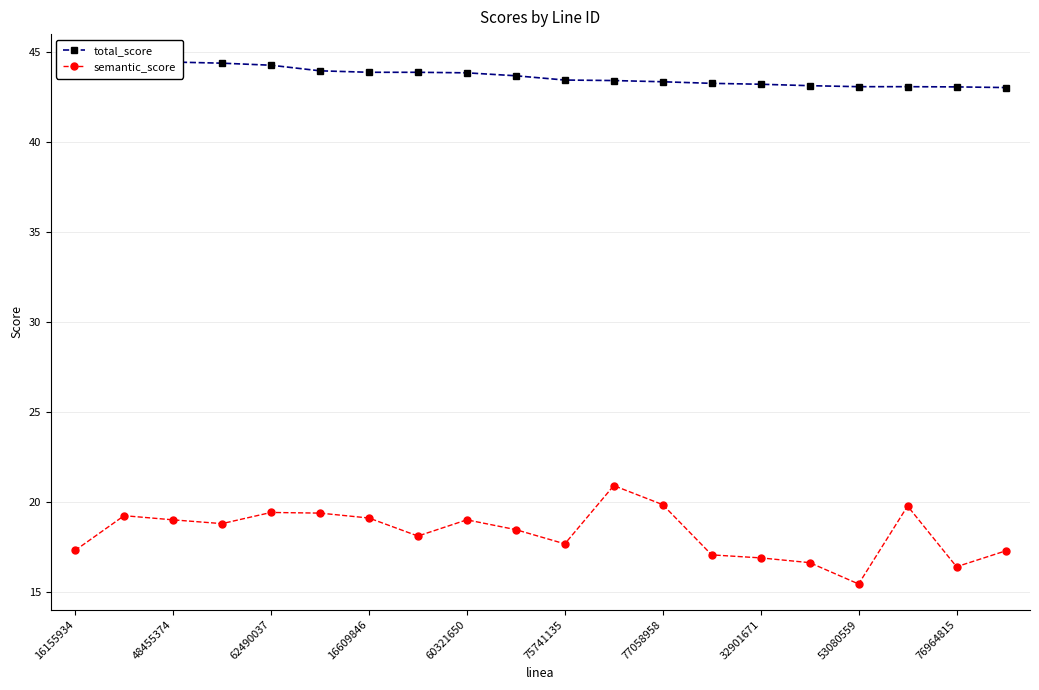

True or false: semantic_score has more than 1 points higher than both neighbors.

True